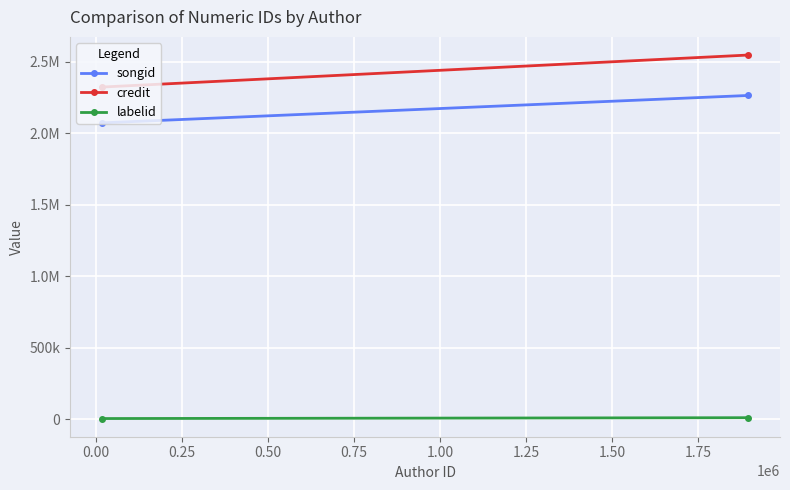

What is the average value of the songid series?

2169496.2